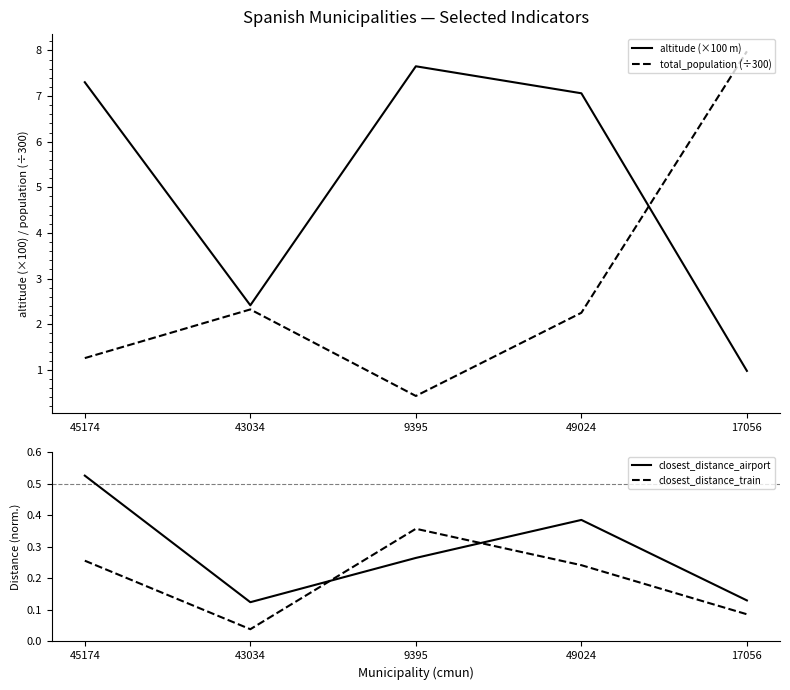

At which category does closest_distance_airport reach its first local valley?

43034